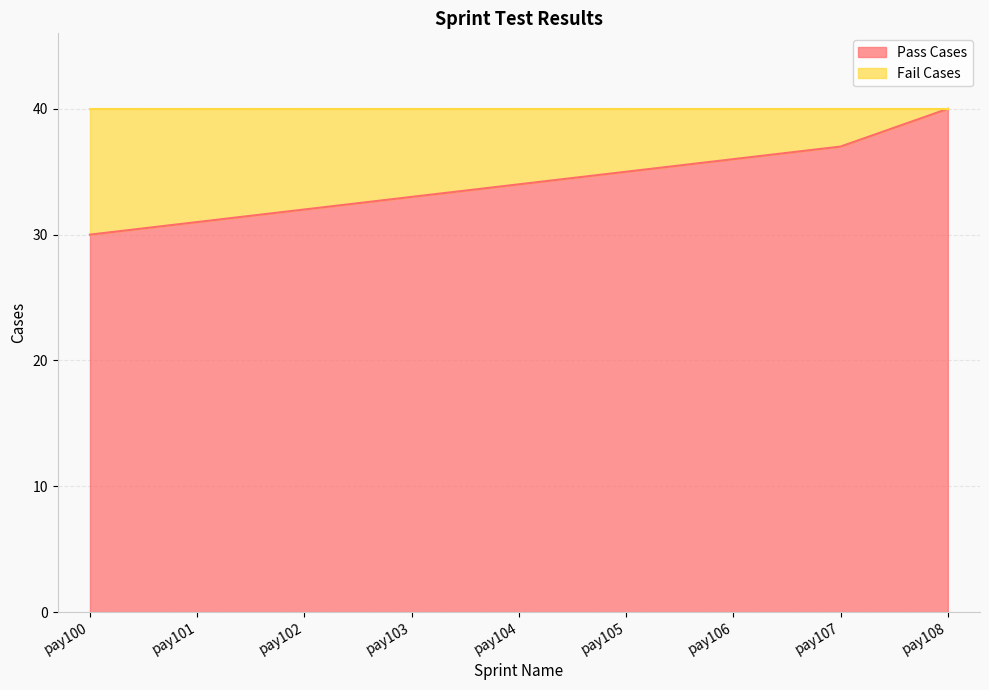

What value does the data have at pay101?

31